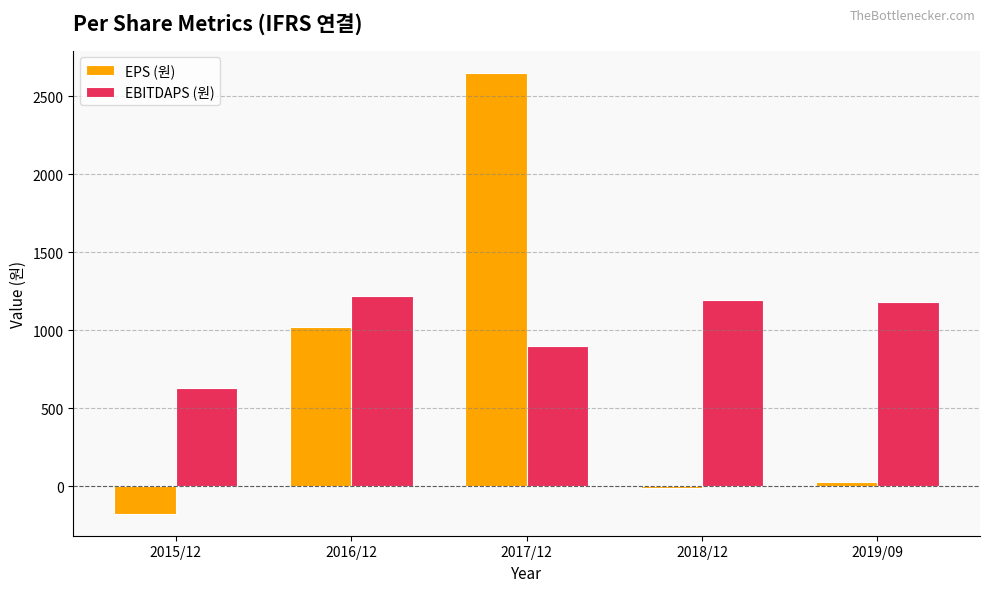

At 2015/12, list the series in order from largest to smallest.

EBITDAPS (원), EPS (원)